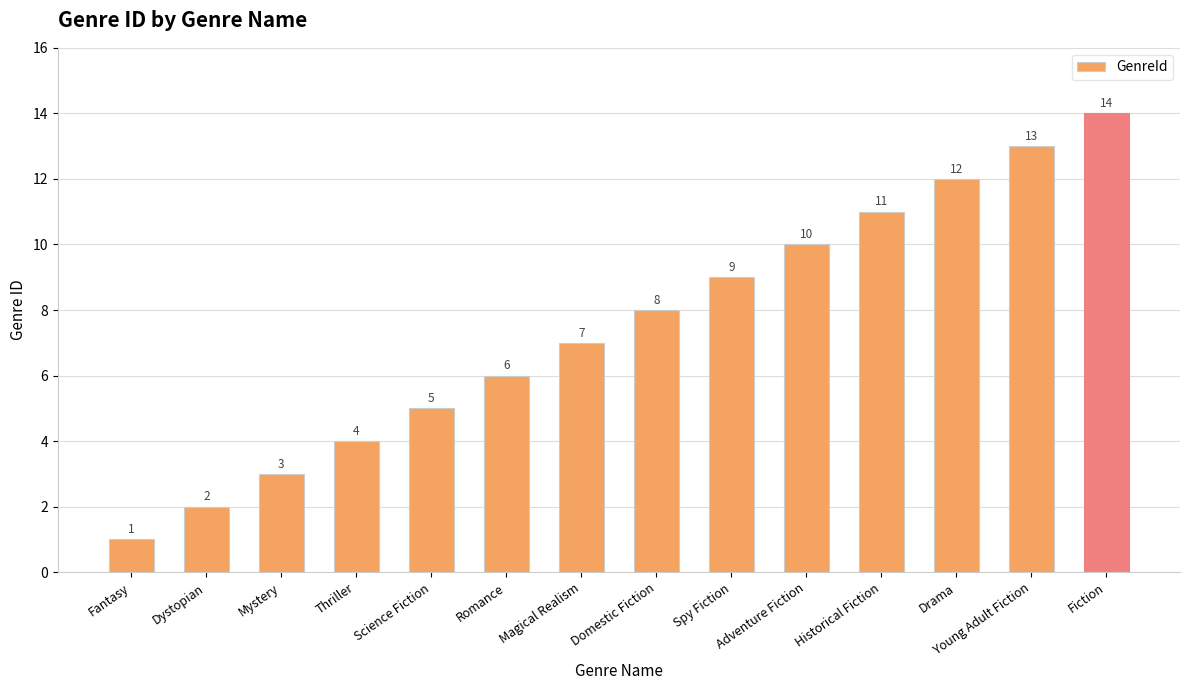

How many data points are less than 8?

7